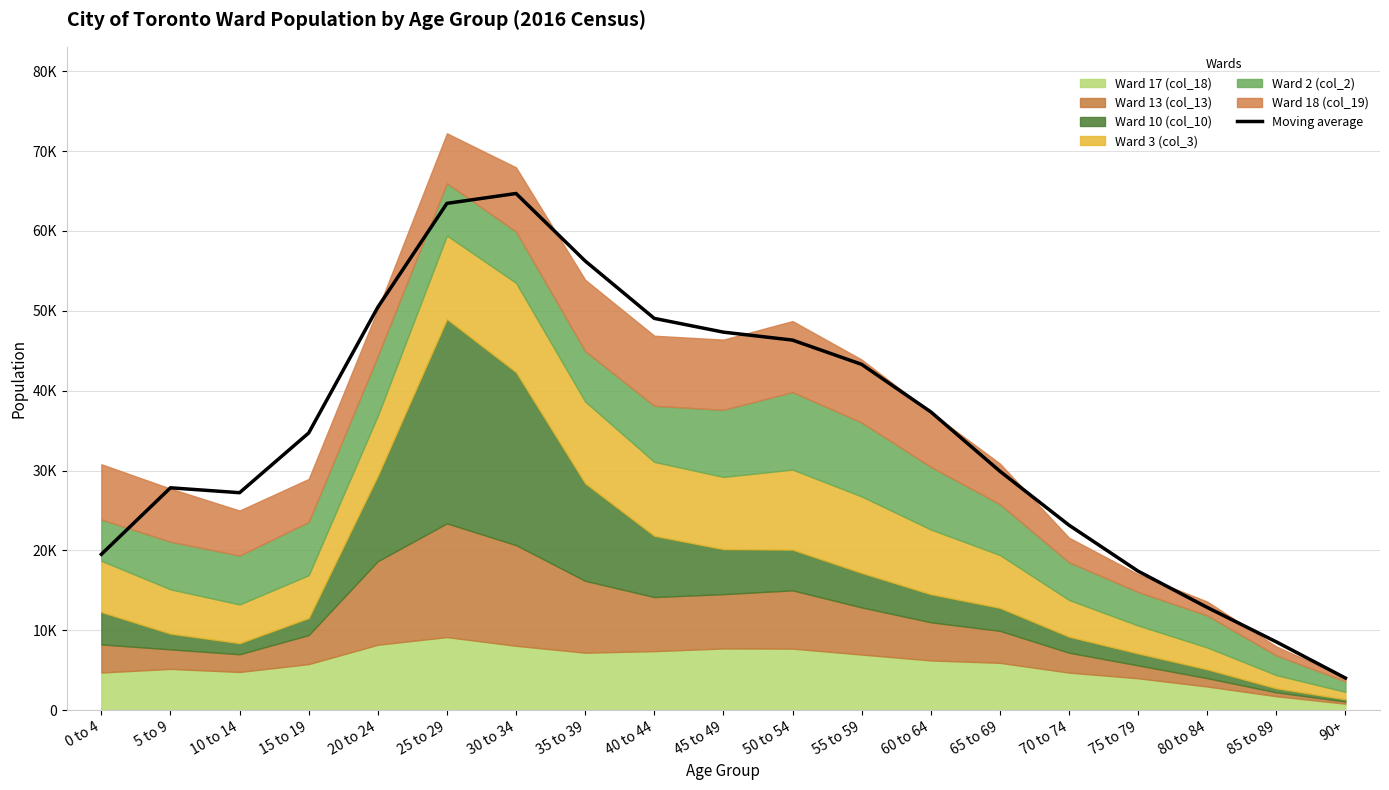

How many lines are shown in the chart?

1